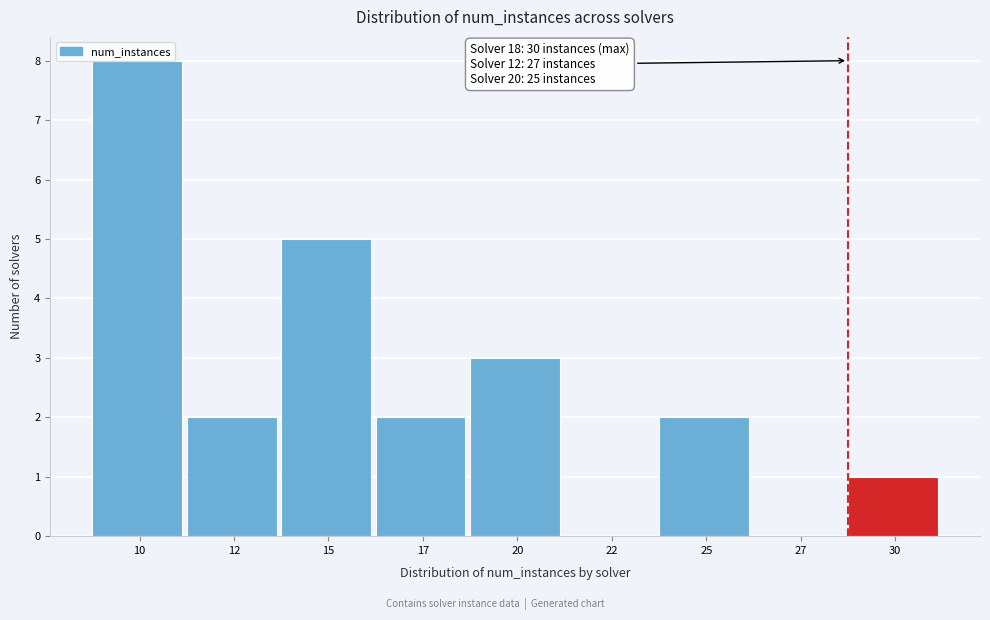

Between 17 and 15, which is larger?

15